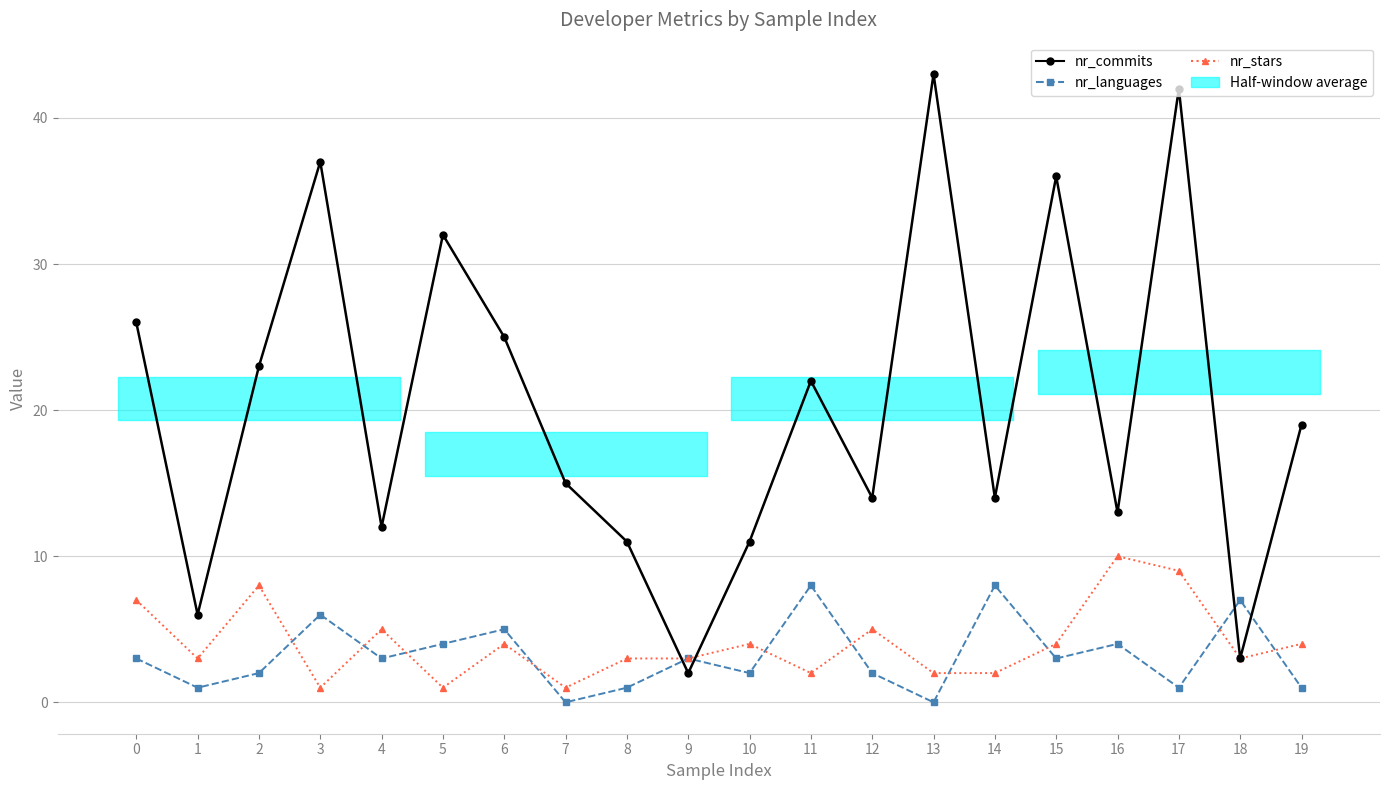

What is the sum of all nr_commits values?

406